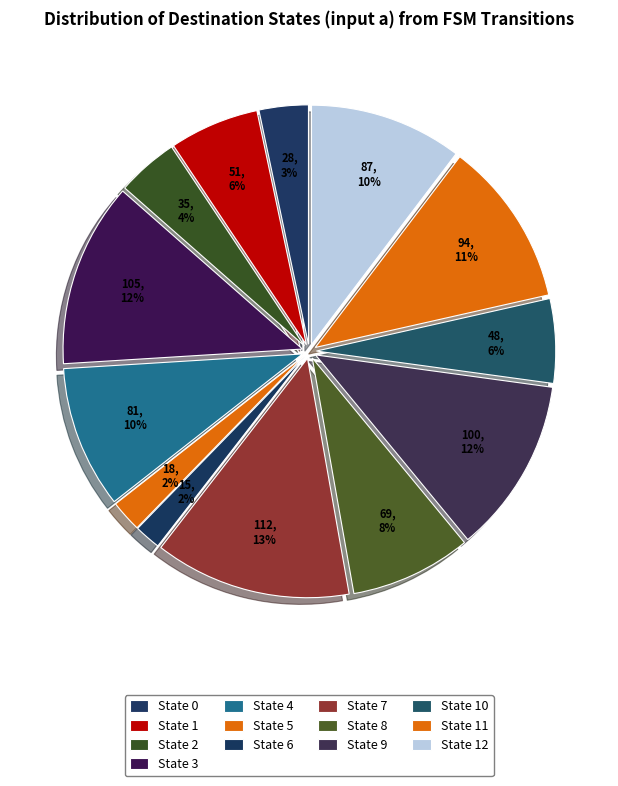

Count the number of slices in the pie.

13